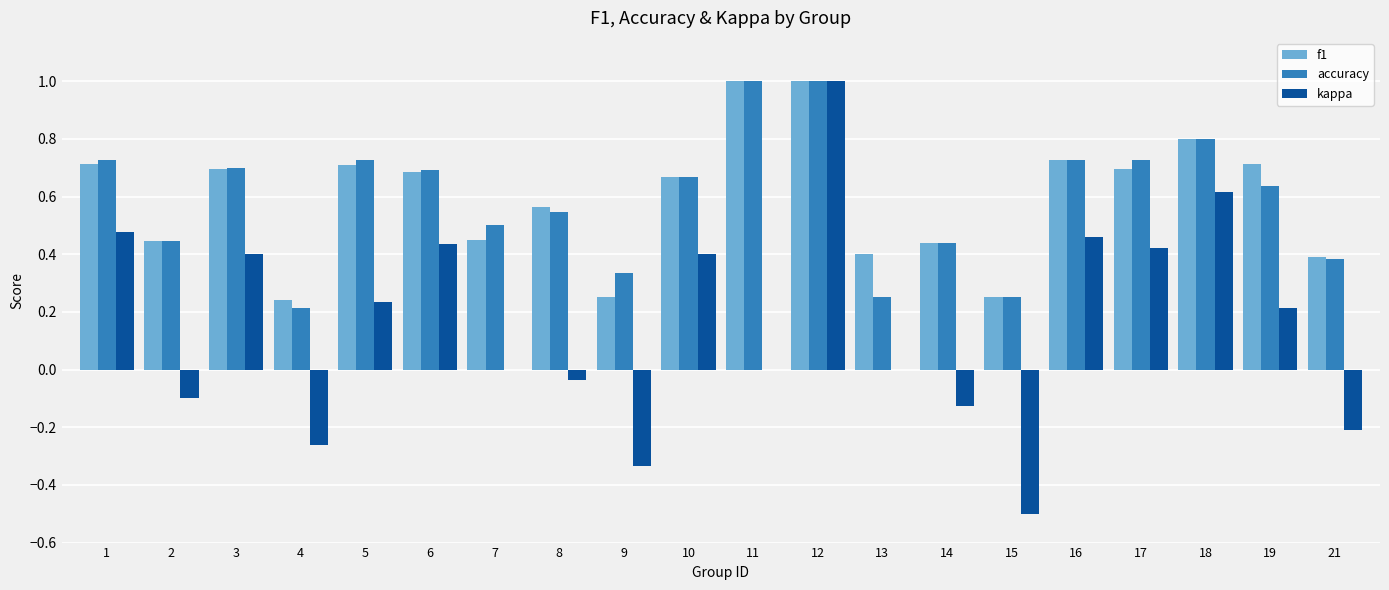

How many distinct data groups are displayed?

3